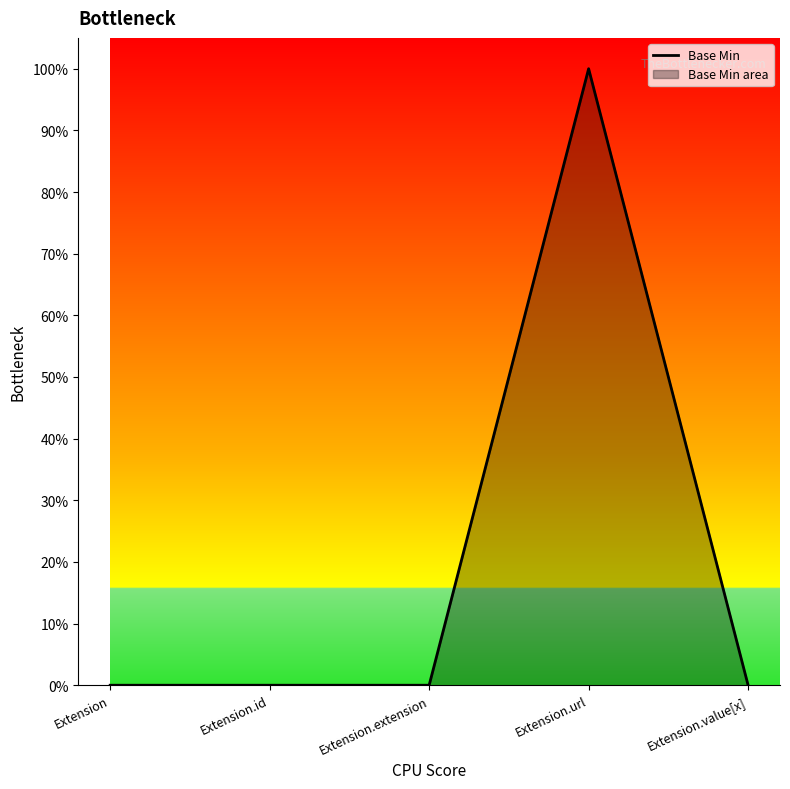

Rank the categories by value from lowest to highest.

Extension, Extension.id, Extension.extension, Extension.value[x], Extension.url